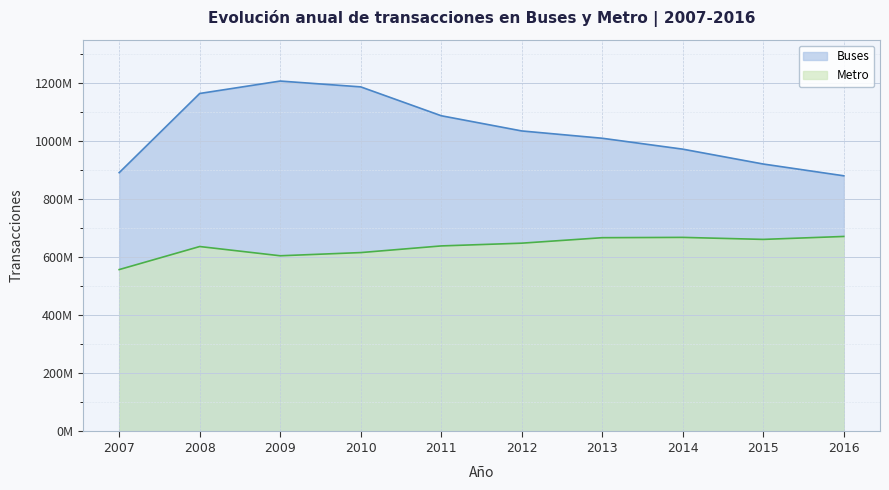

Which category has the lowest value in the Metro series?

2007